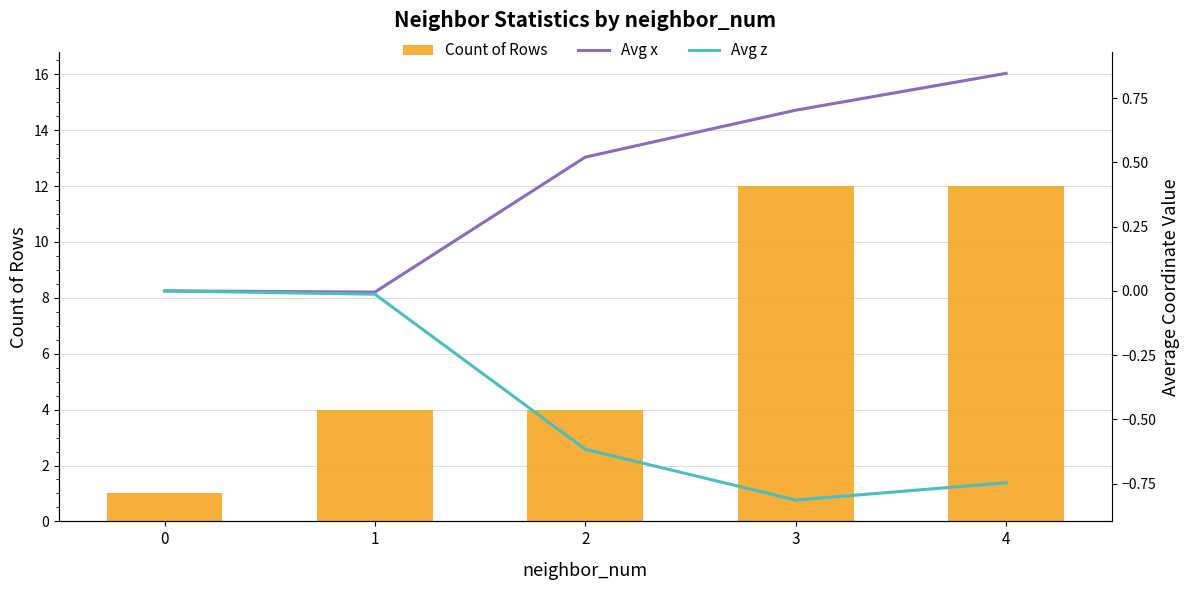

At how many categories does at least one series exceed 1?

4